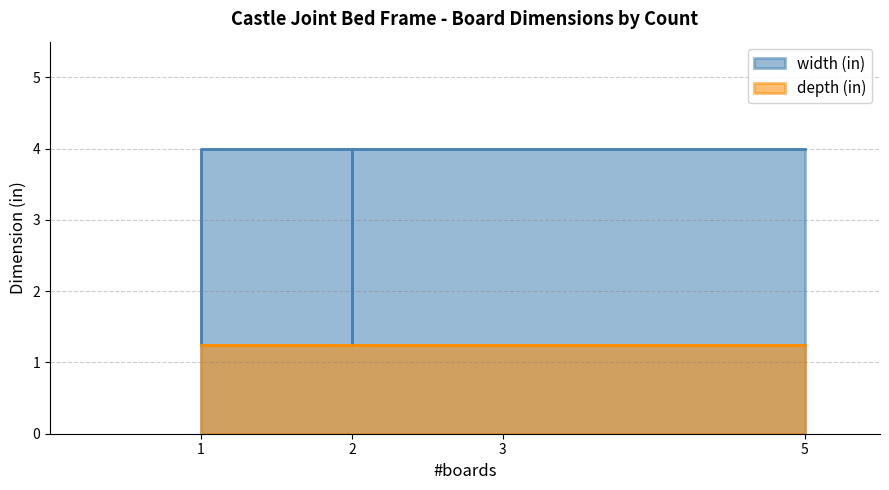

Is it true that depth (in) equals 1.2 at 2?

True